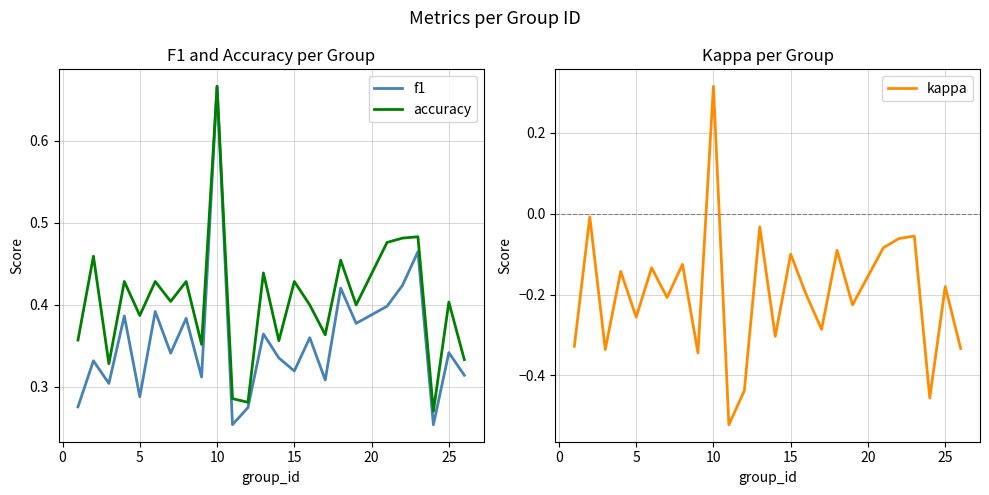

True or false: kappa has more than 2 points higher than both neighbors.

True